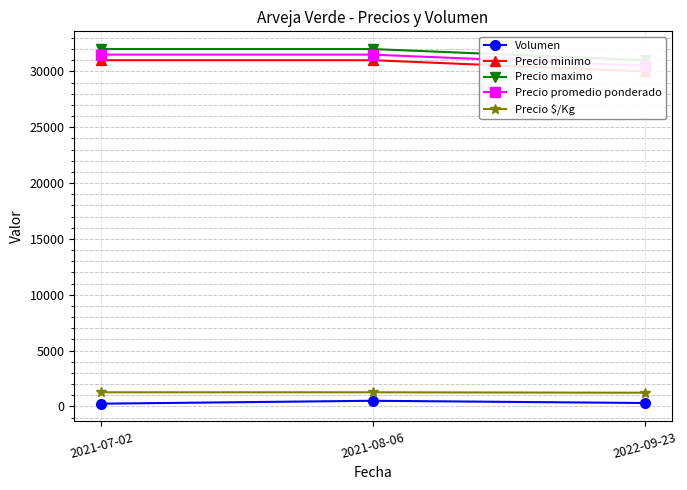

True or false: Precio minimo has a value of 30000 at 2022-09-23.

True